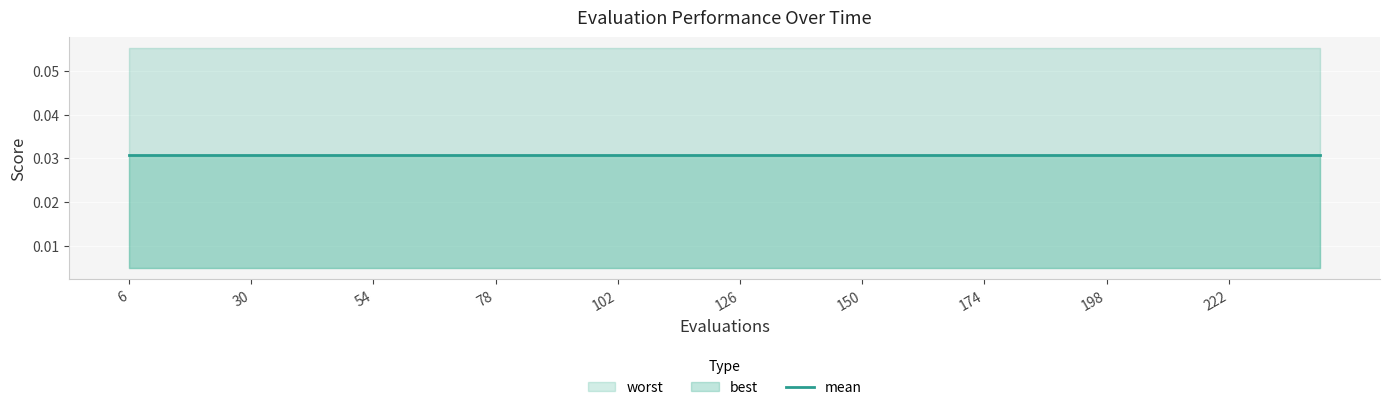

True or false: best and worst cross at least once.

False